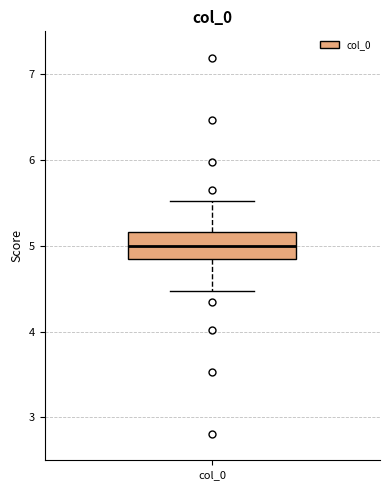

Read this box plot against the y-axis: the position of the median line, the range covered by the box, and the ends of both whiskers. The values are not printed on the chart, so give them approximately, as read against the axis.

median 5.0, box 4.8 to 5.2, whiskers 4.5 to 5.5